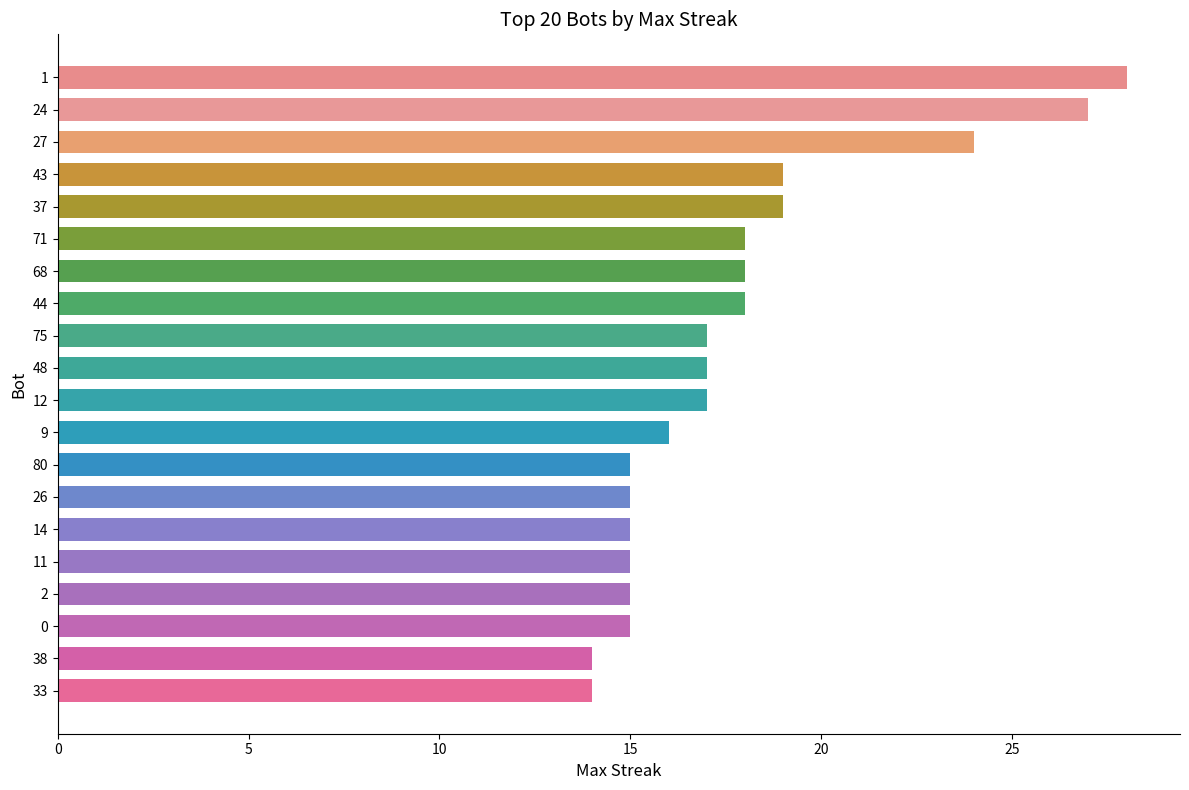

How many bars are there in total?

20